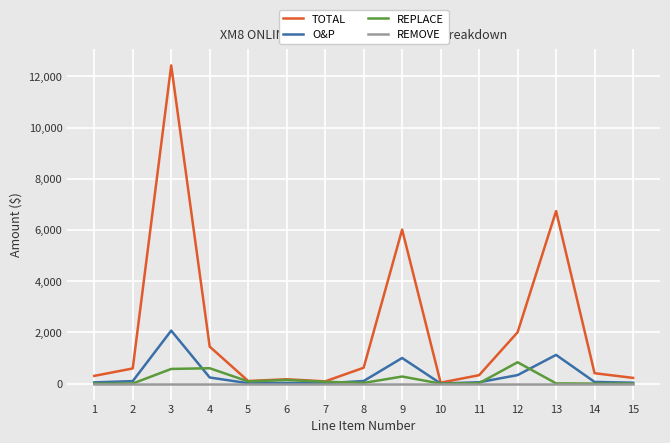

How many data points in O&P are above 68?

8